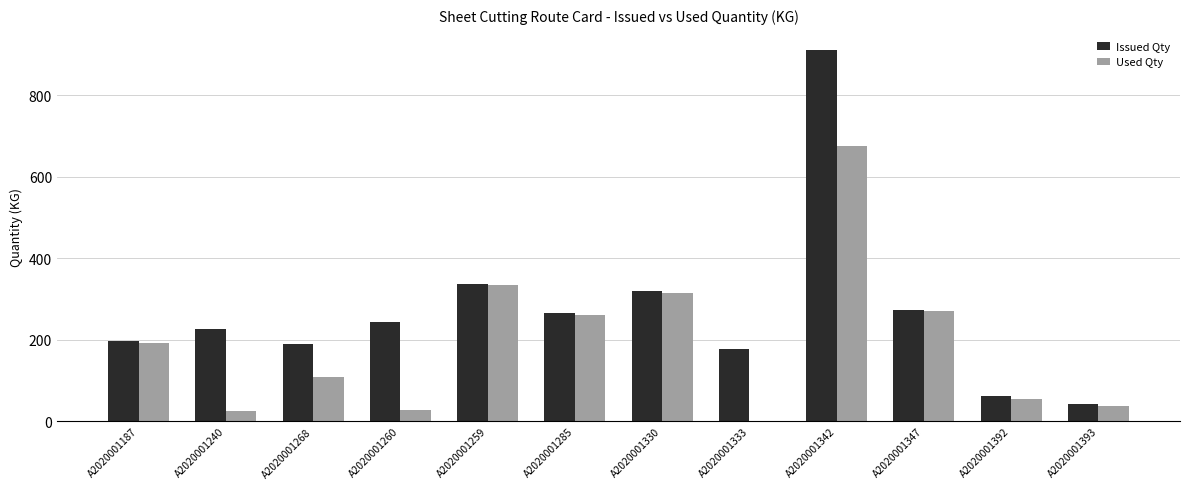

Does the chart contain stacked bars?

No